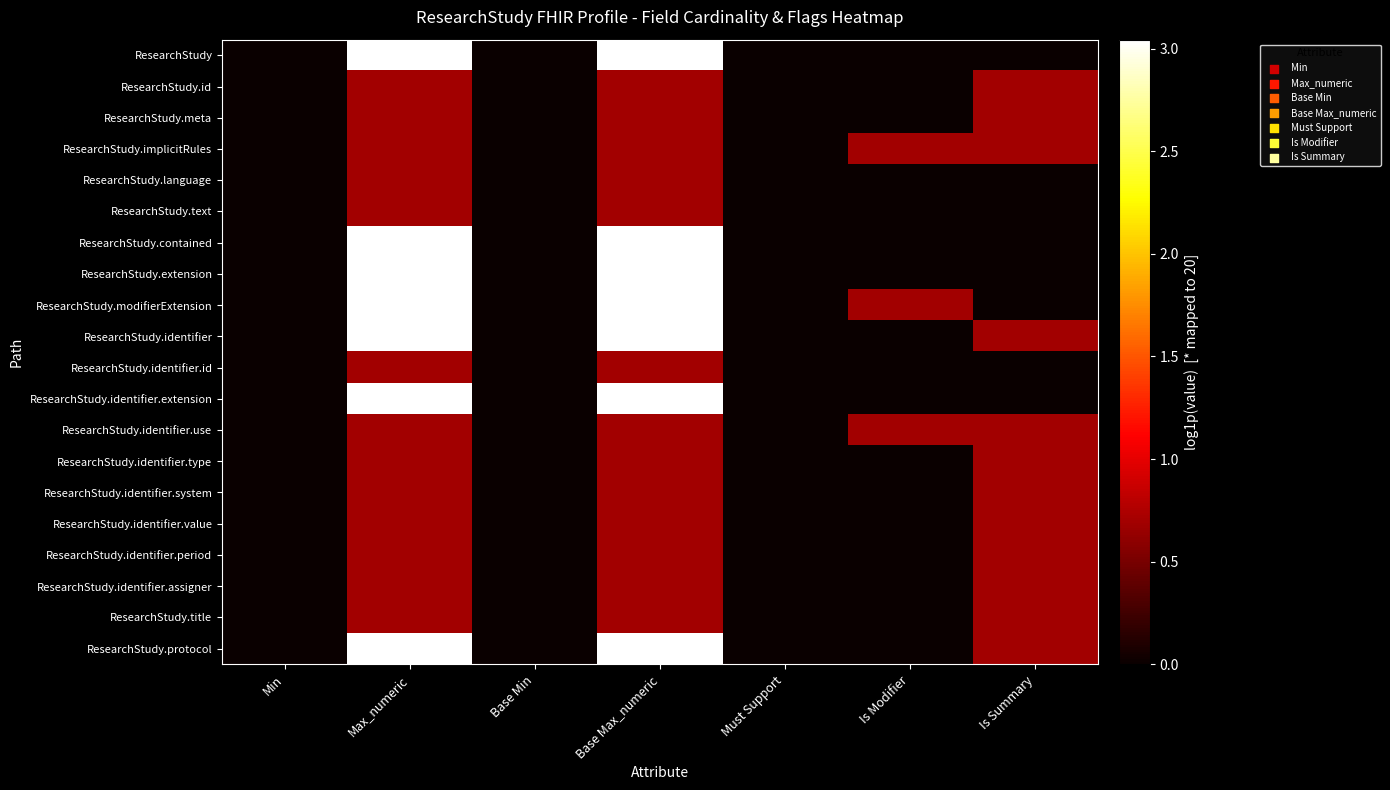

What is the total value across all series at Max_numeric?

30.3